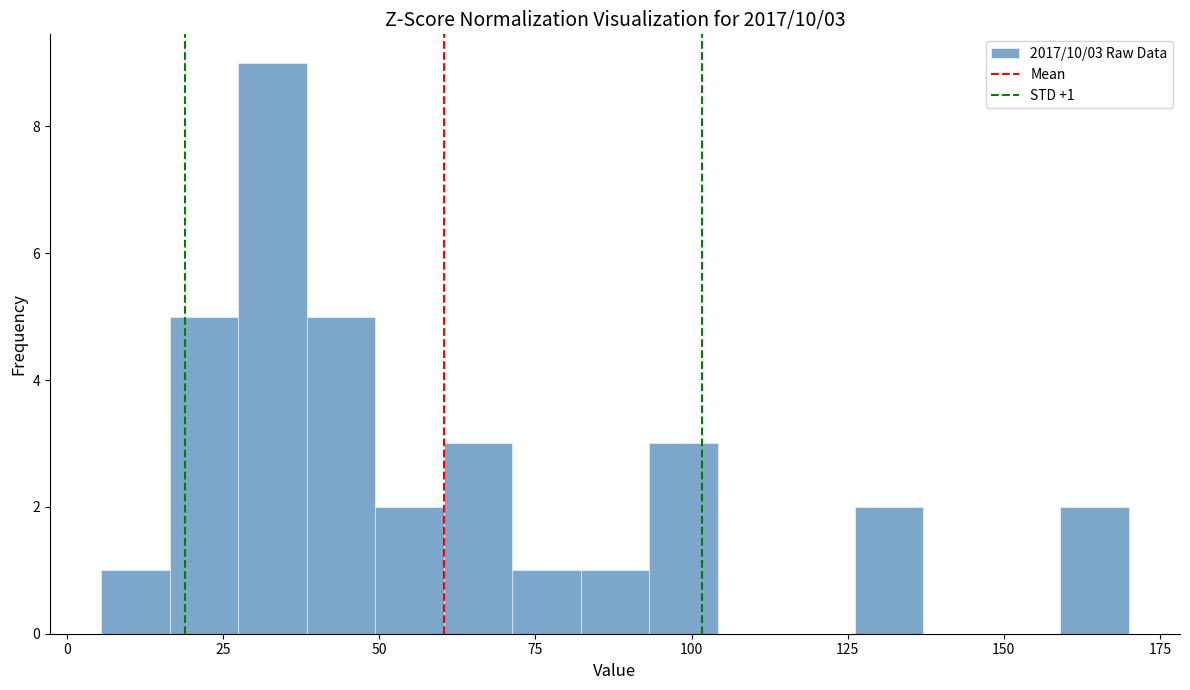

Read against the x-axis, roughly where is the centre of the tallest bar?

35